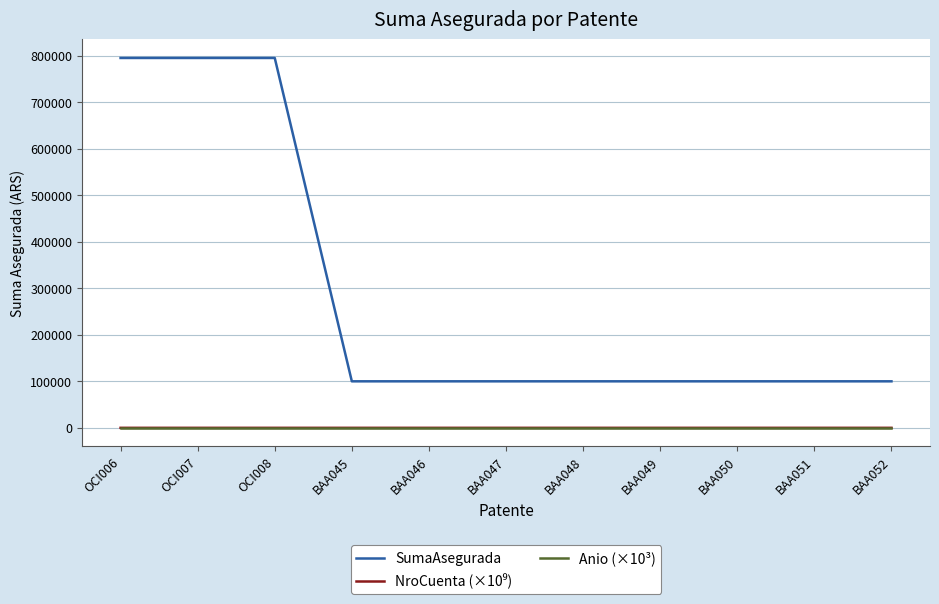

True or false: Anio (×10³) and SumaAsegurada cross at least once.

False